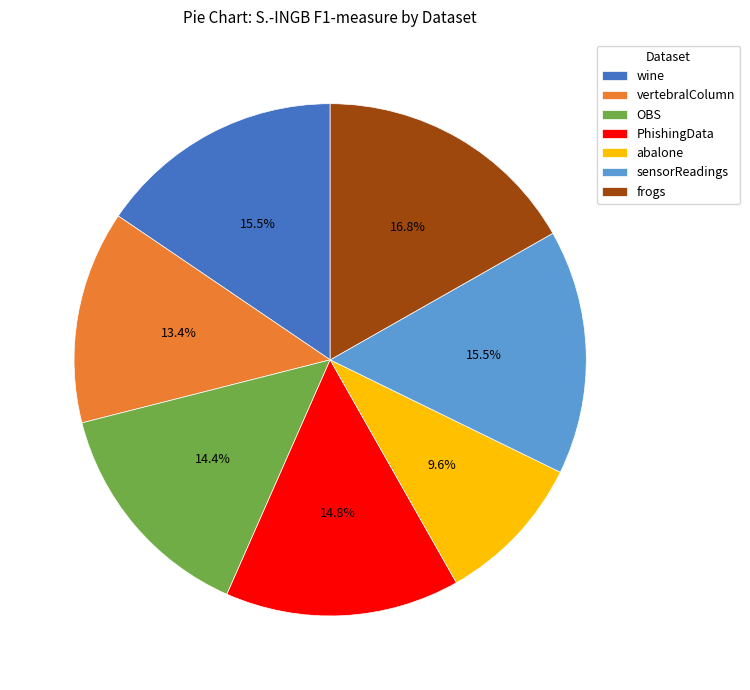

How many segments does this pie chart have?

7